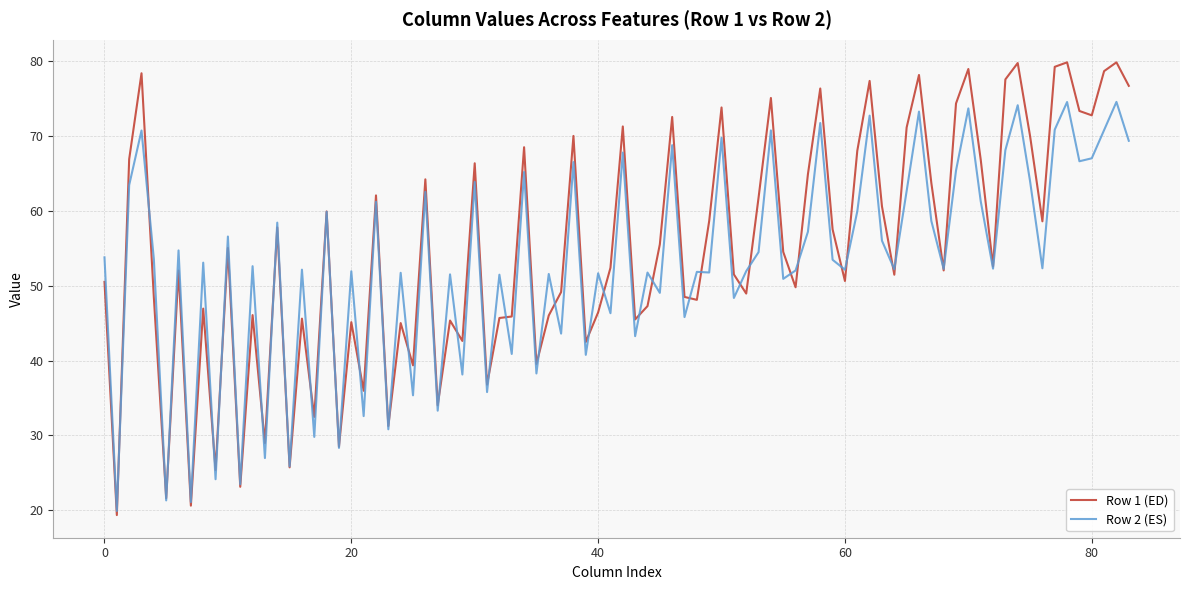

Which series has the largest total across all categories?

Row 1 (ED)